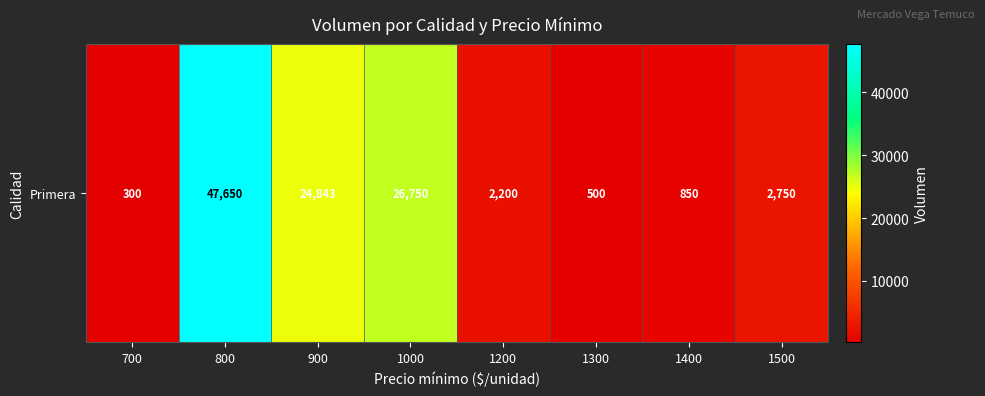

List the labels in order of value, largest first.

800, 1000, 900, 1500, 1200, 1400, 1300, 700